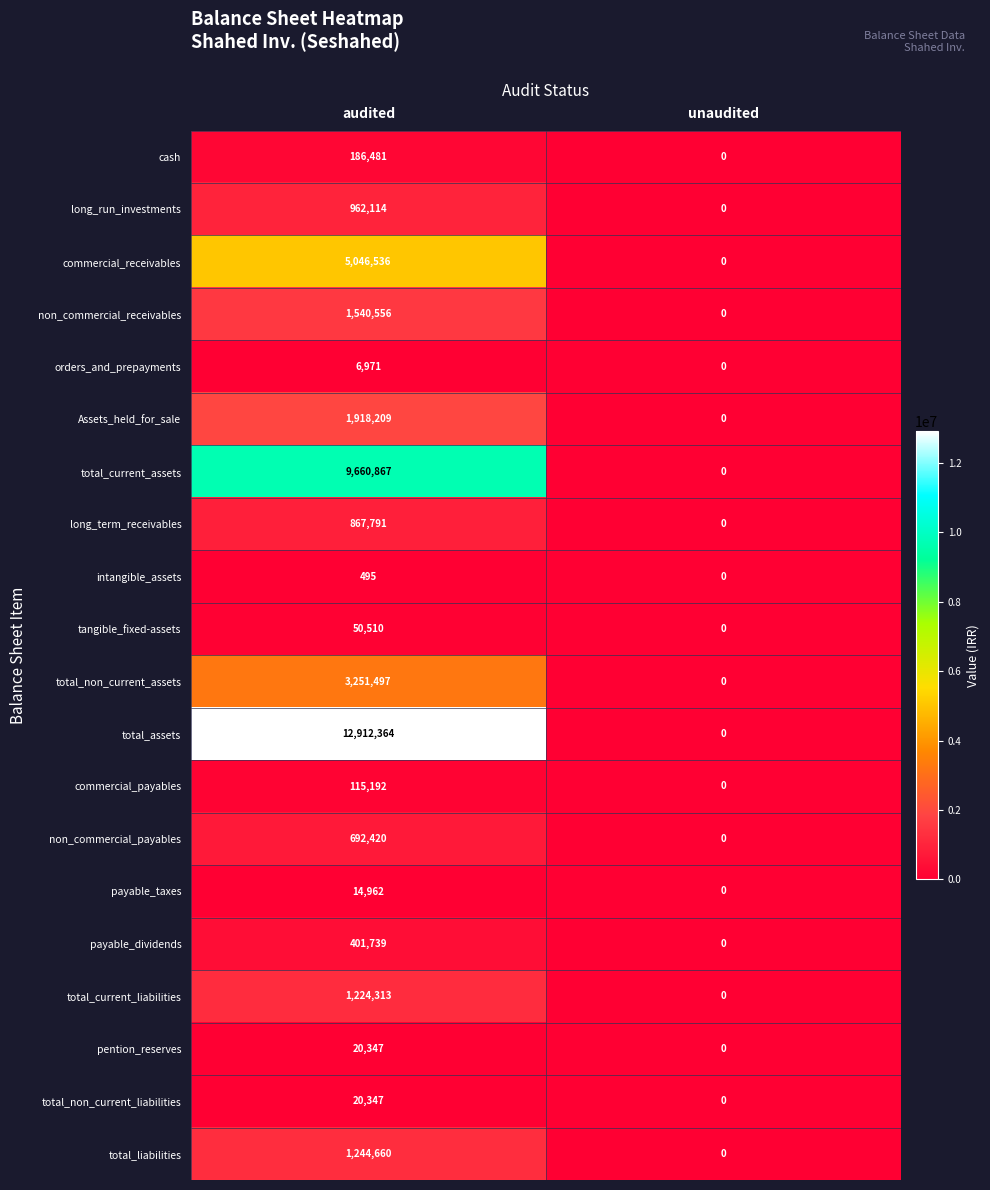

Is it true that total_liabilities equals 0 at unaudited?

True